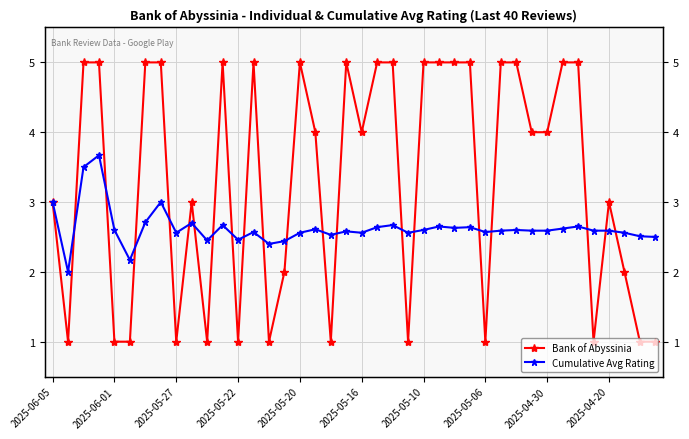

What is the sum of all Cumulative Avg Rating values?

105.1